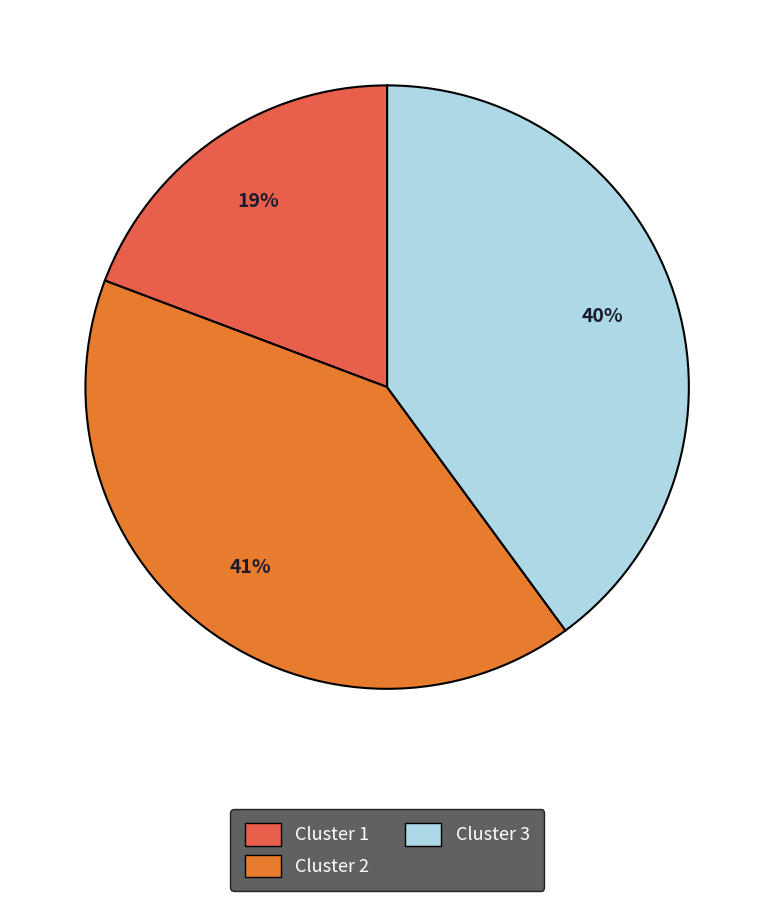

To the nearest percent, what is the difference between the largest and smallest slice percentages?

22%